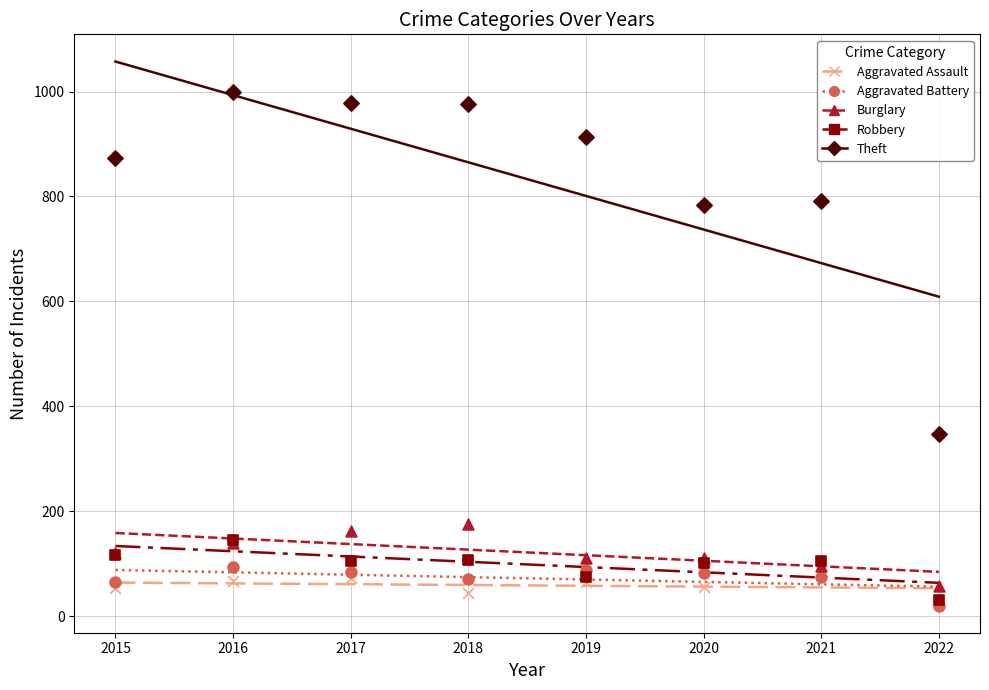

What are all the series names shown in the legend?

Aggravated Assault, Aggravated Battery, Burglary, Robbery, Theft